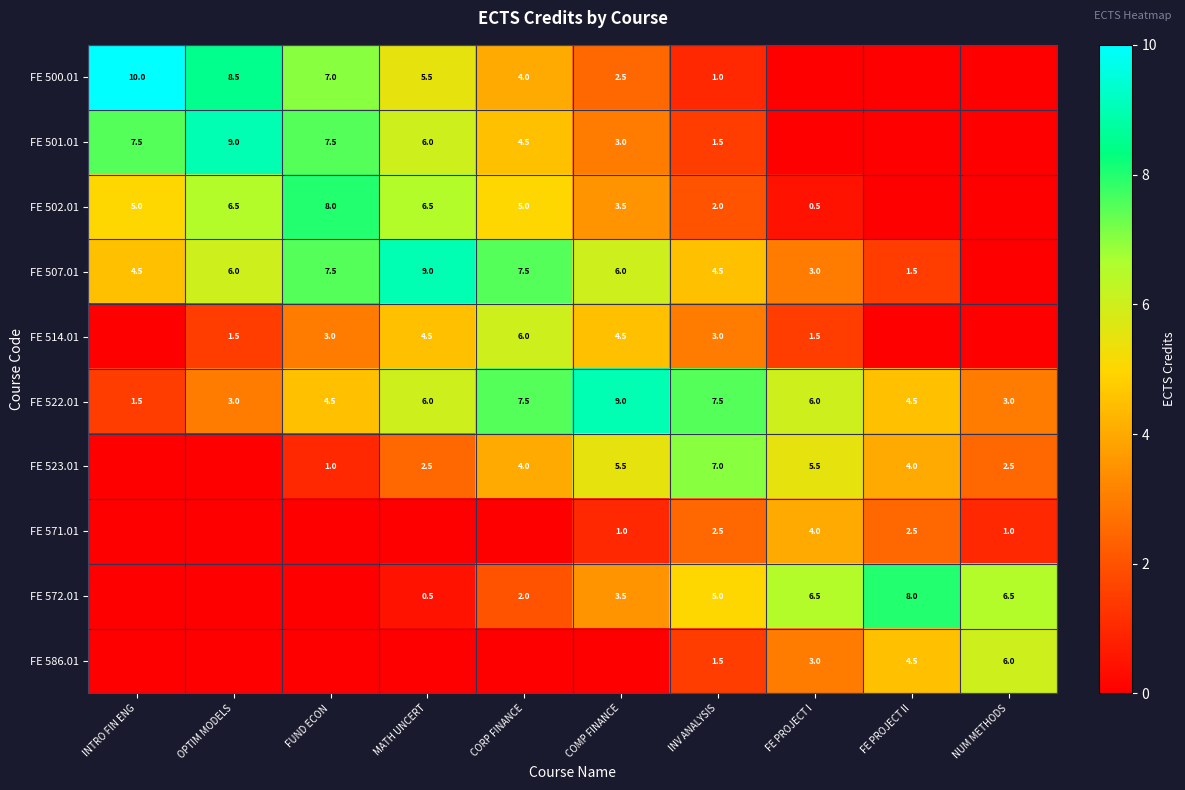

What is the total value across all series at FUND ECON?

38.5